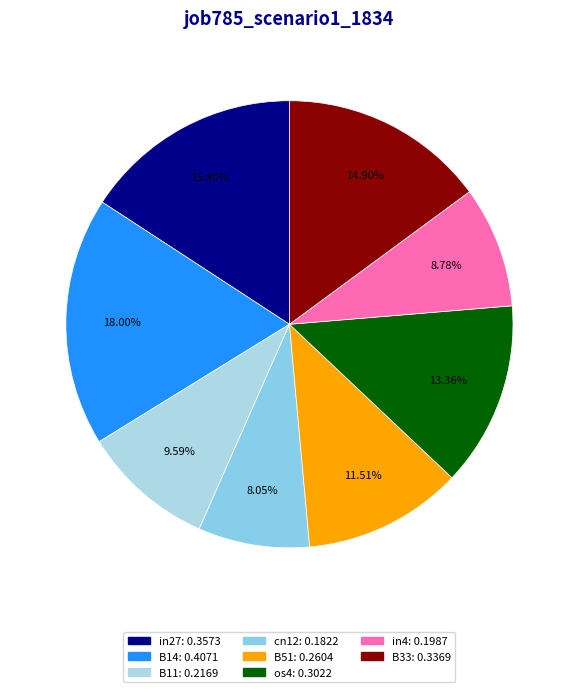

Which slice is the largest?

B14